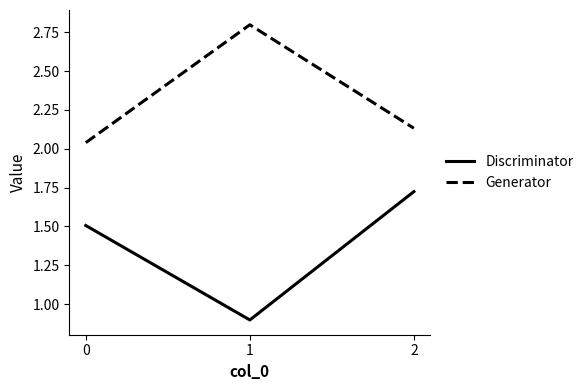

Is this an area chart (filled region under the line)?

No